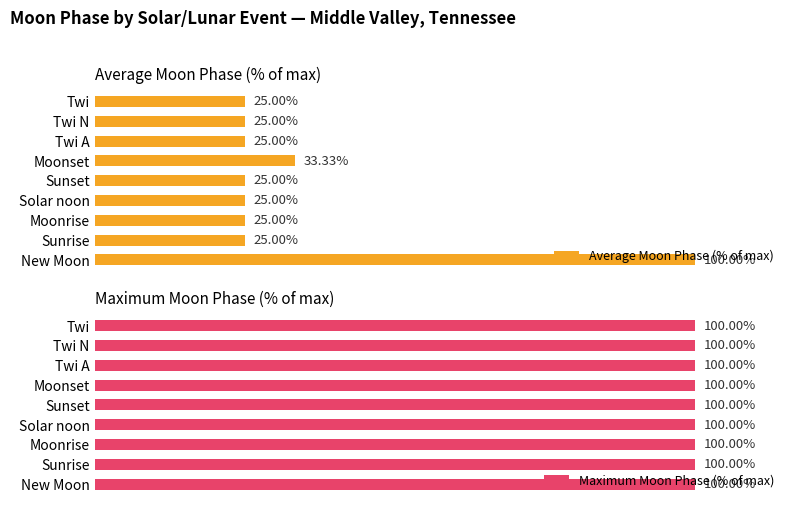

What are all the series names shown in the legend?

Average Moon Phase (% of max), Maximum Moon Phase (% of max)